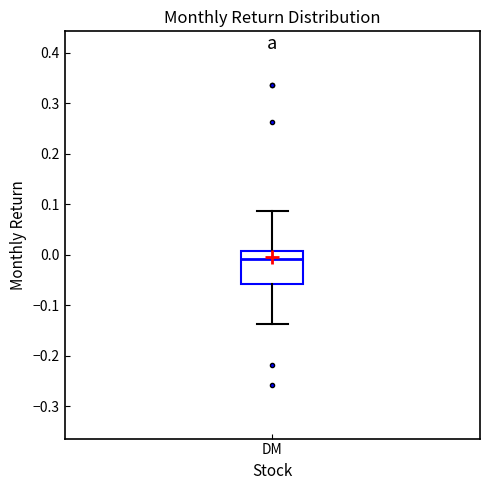

Transcribe this box plot: give where the median line is, the range the box spans, and where the two whiskers end, as read against the y-axis. The values are not printed on the chart, so give them approximately, as read against the axis.

median -0.01, box -0.06 to 0.01, whiskers -0.14 to 0.09